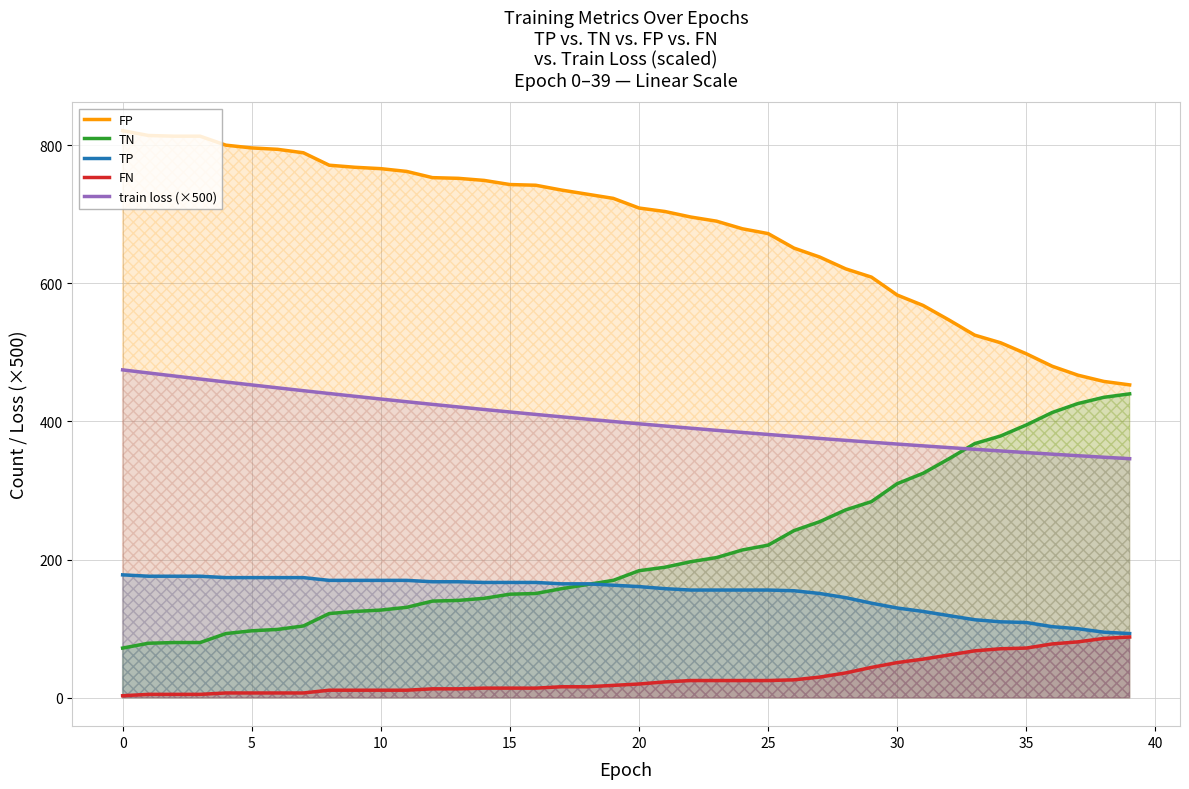

Which series has the largest total across all categories?

FP